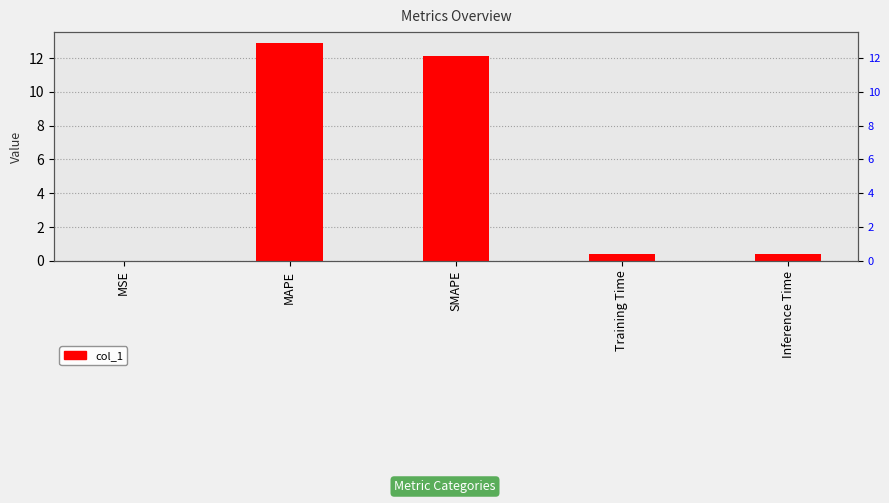

Rank the categories by value from highest to lowest.

MAPE, SMAPE, Inference Time, Training Time, MSE